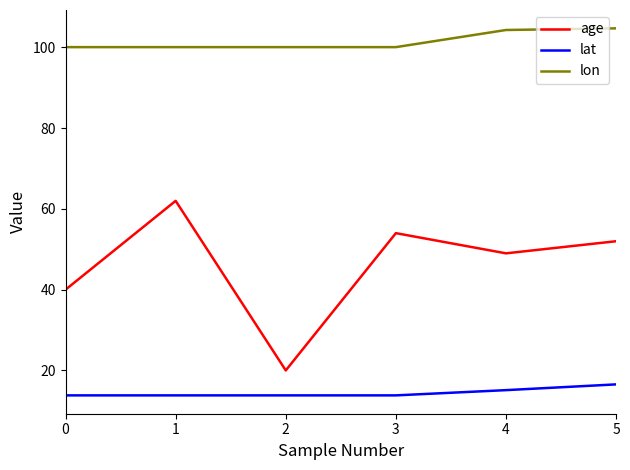

Is it true that lat equals 13.8 at 0?

True